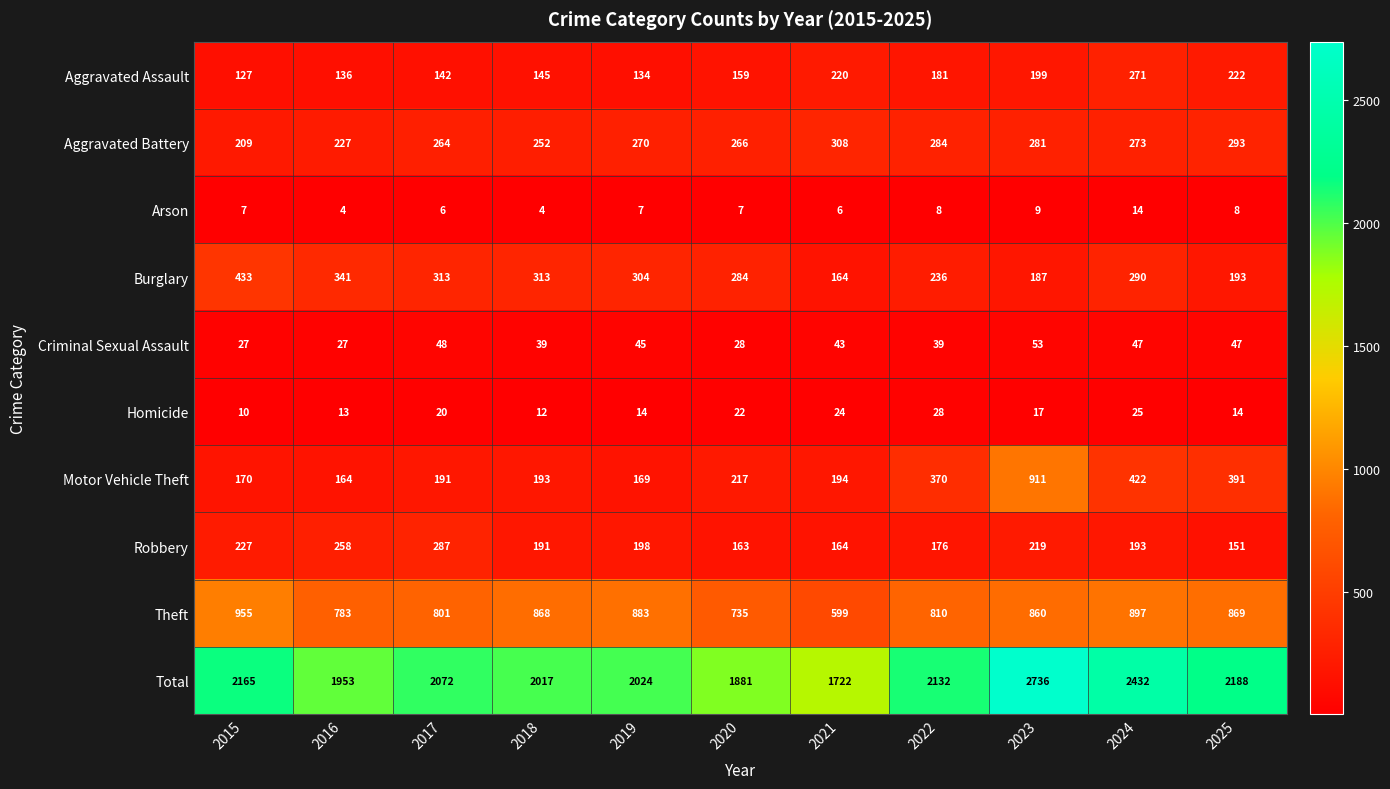

Rank the series at 2020 from lowest to highest value.

Arson, Homicide, Criminal Sexual Assault, Aggravated Assault, Robbery, Motor Vehicle Theft, Aggravated Battery, Burglary, Theft, Total